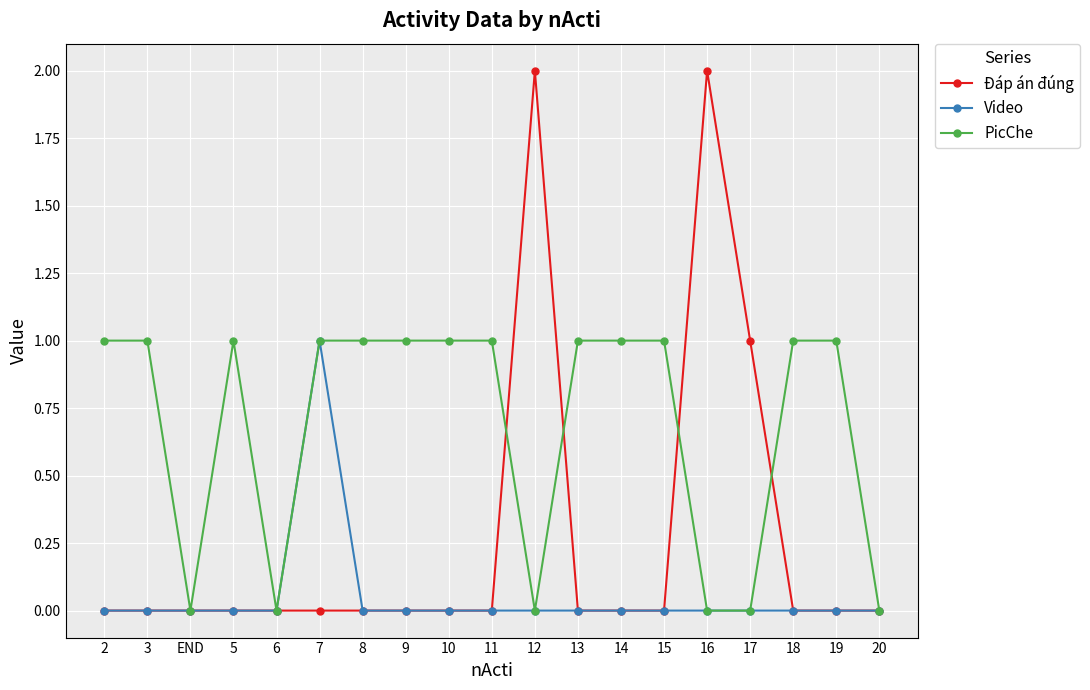

Which series has the largest total across all categories?

PicChe